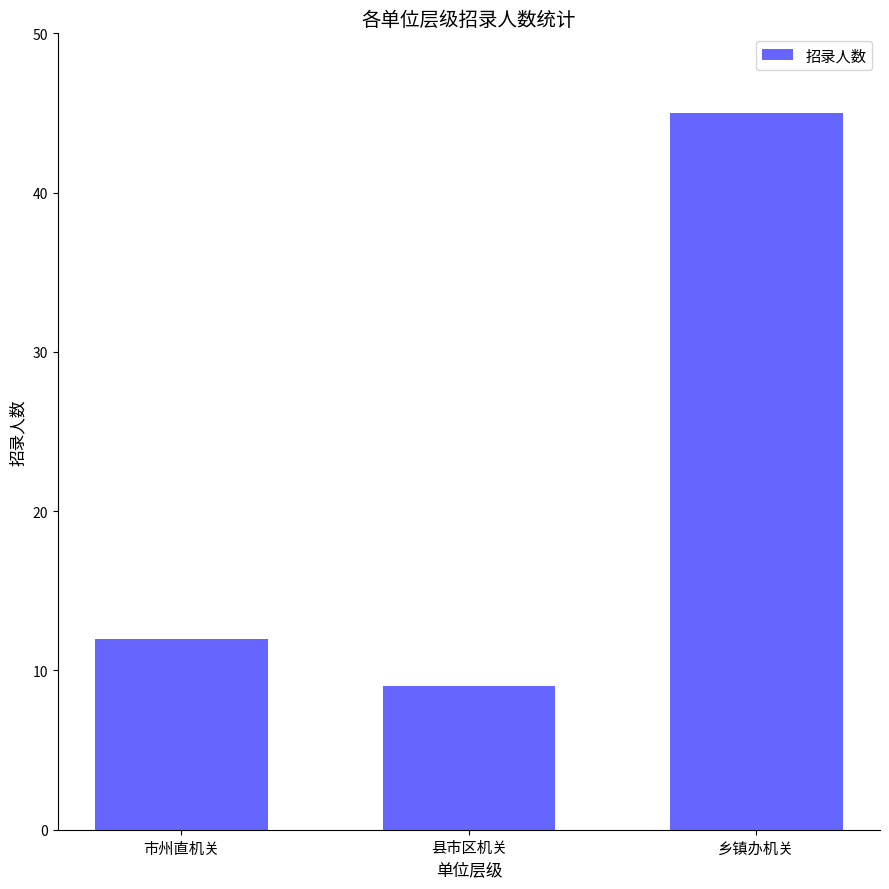

What is the maximum value shown in the chart?

45